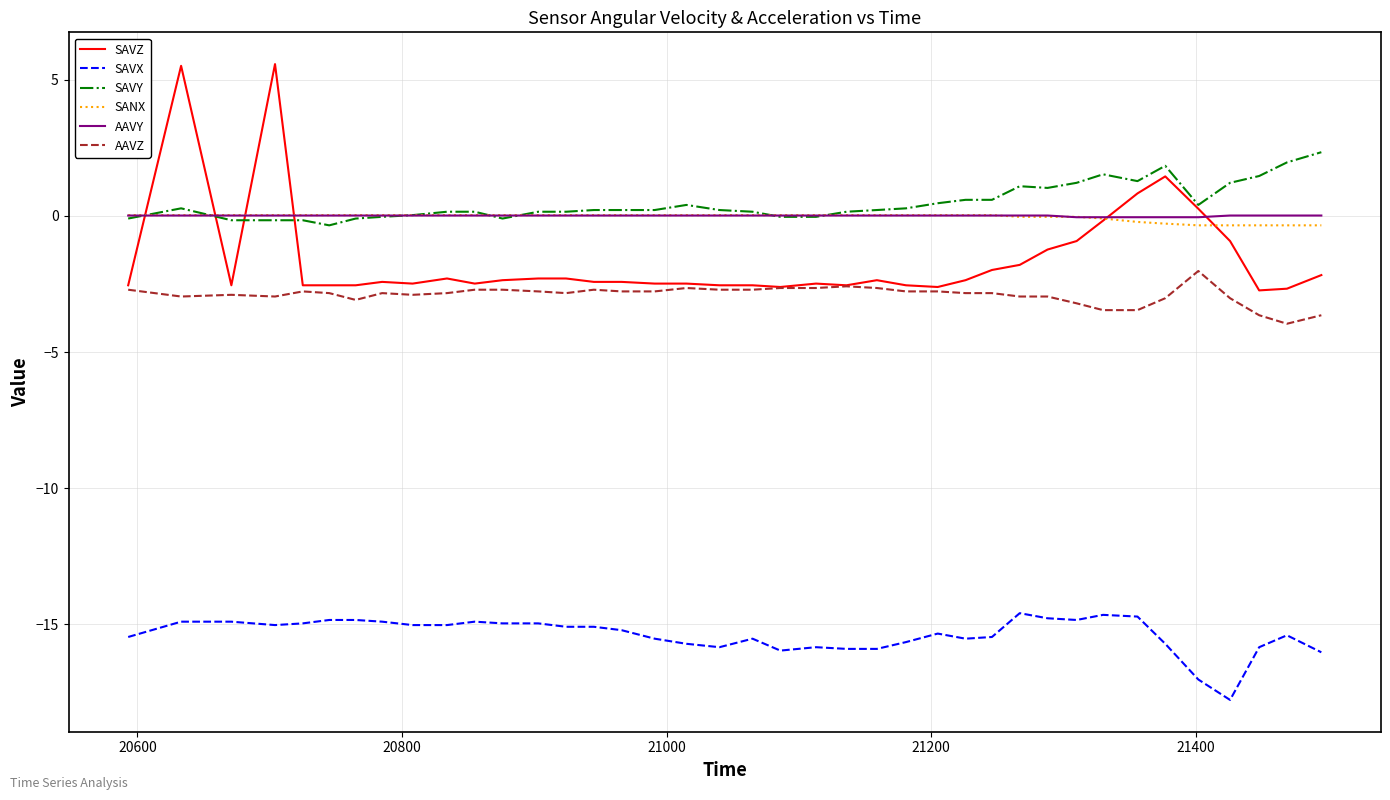

True or false: AAVY and AAVZ intersect in this chart.

False